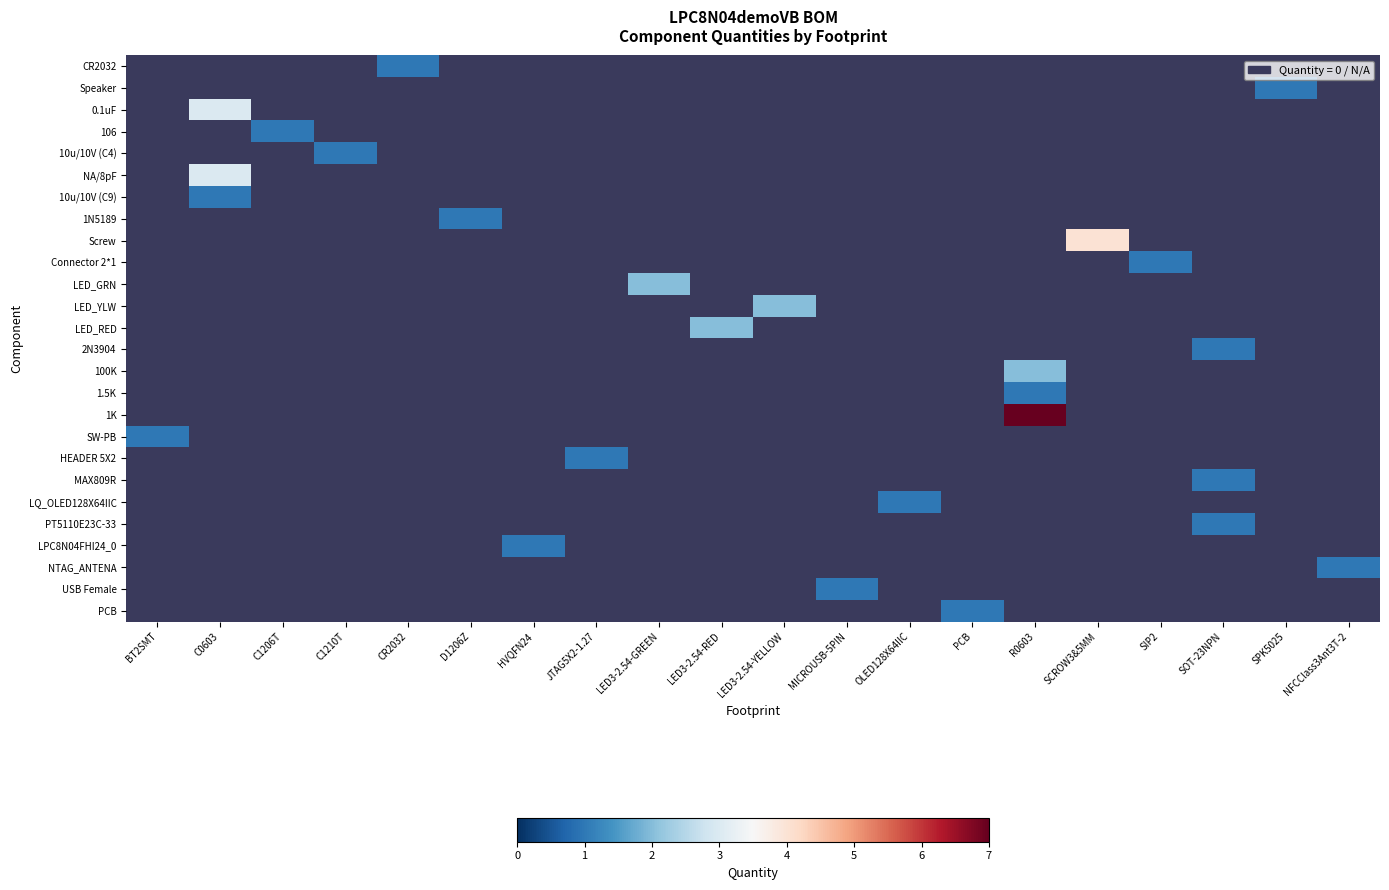

How many series are shown in this chart?

26